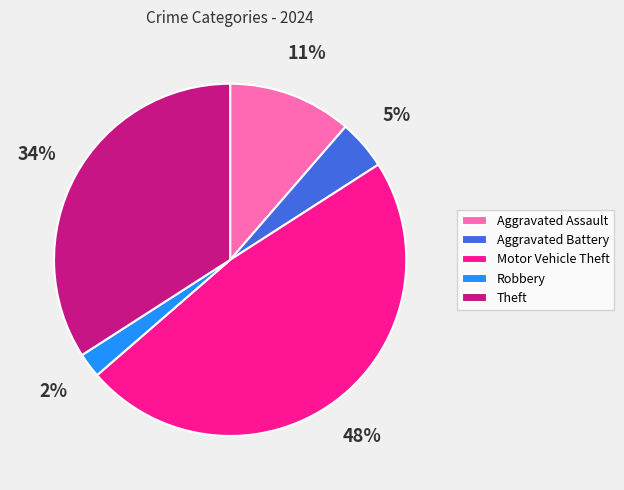

Which has a higher value, Robbery or Aggravated Battery?

Aggravated Battery